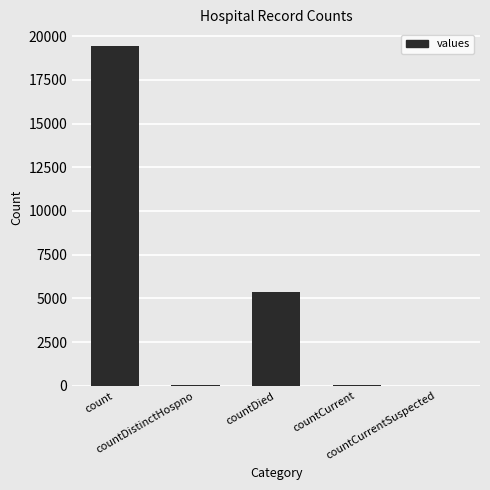

What is the ratio of the value at countDistinctHospno to the value at countCurrent?

0.6